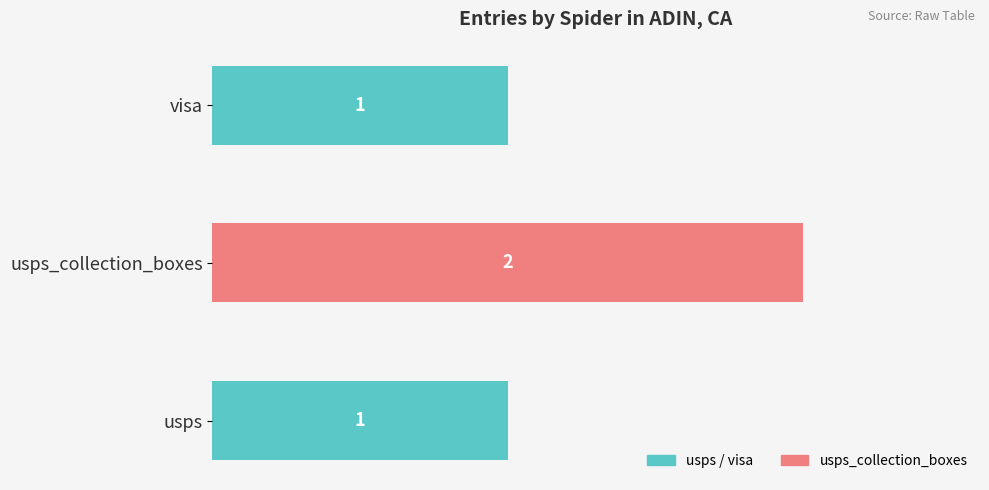

Count the values in the range 1 to 2.

3